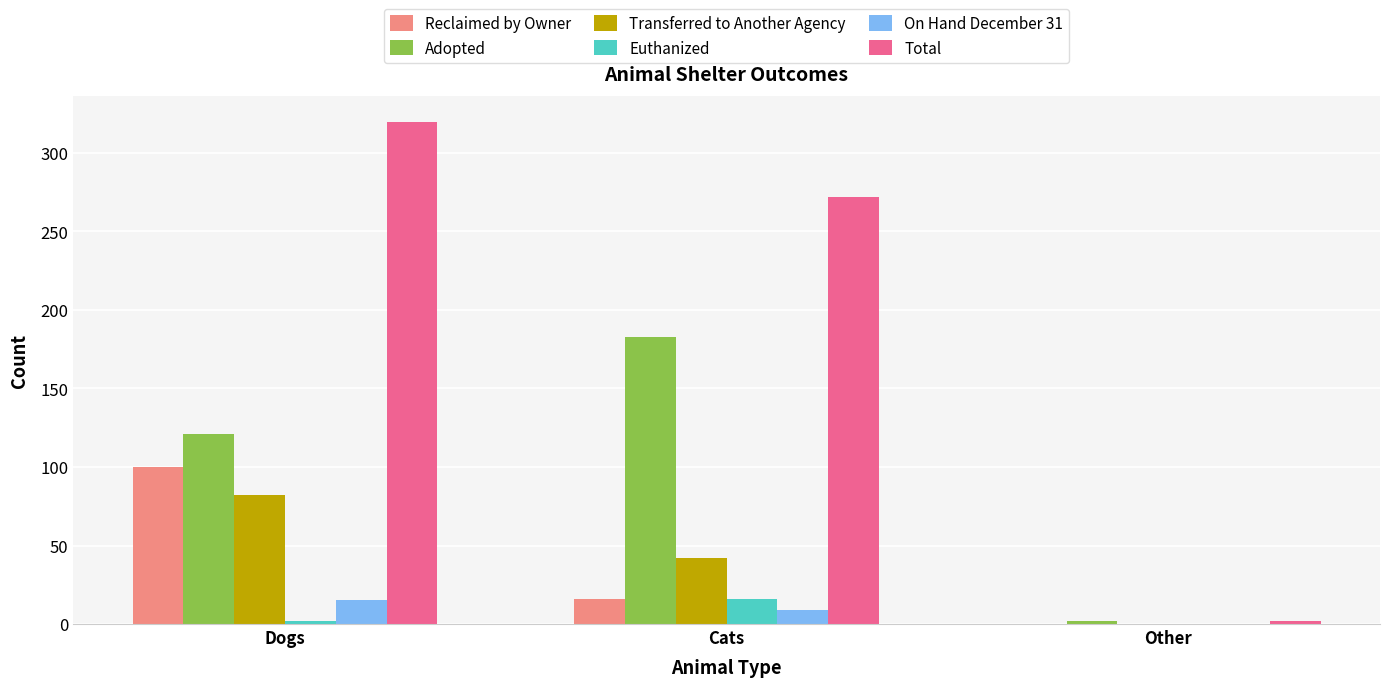

Does the chart contain stacked bars?

No